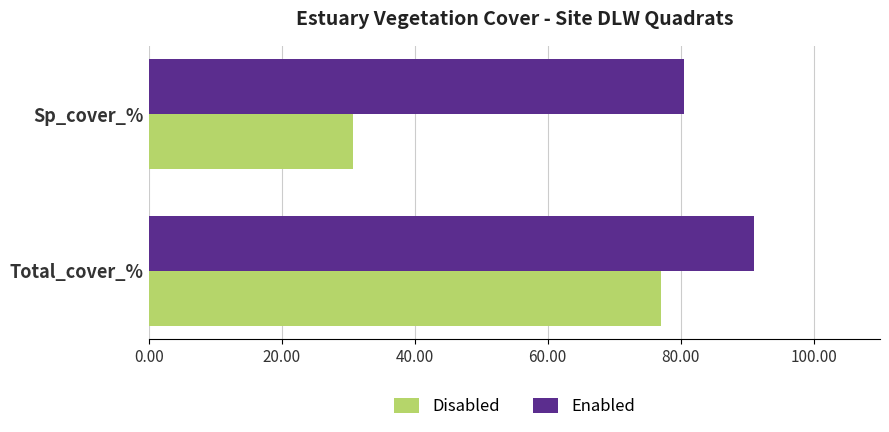

How many series are shown in this chart?

2